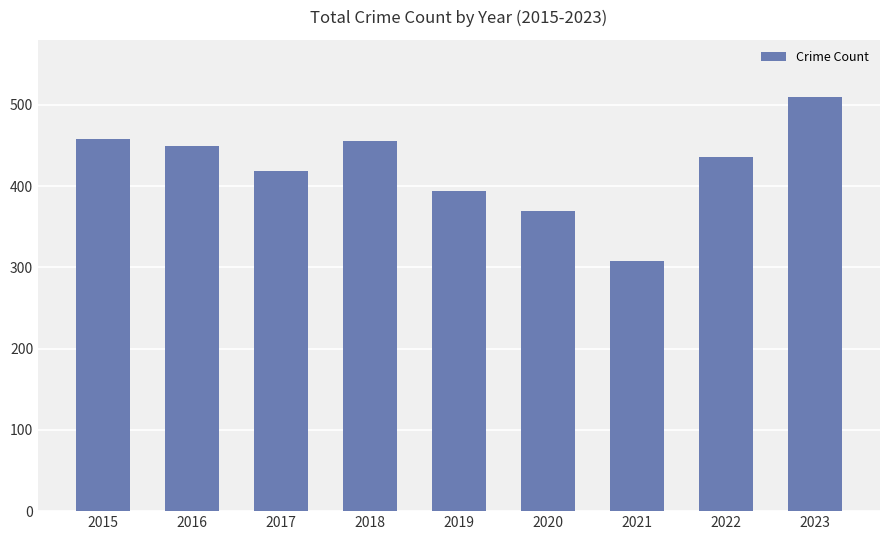

What value does the data have at 2019, to the nearest 10?

390